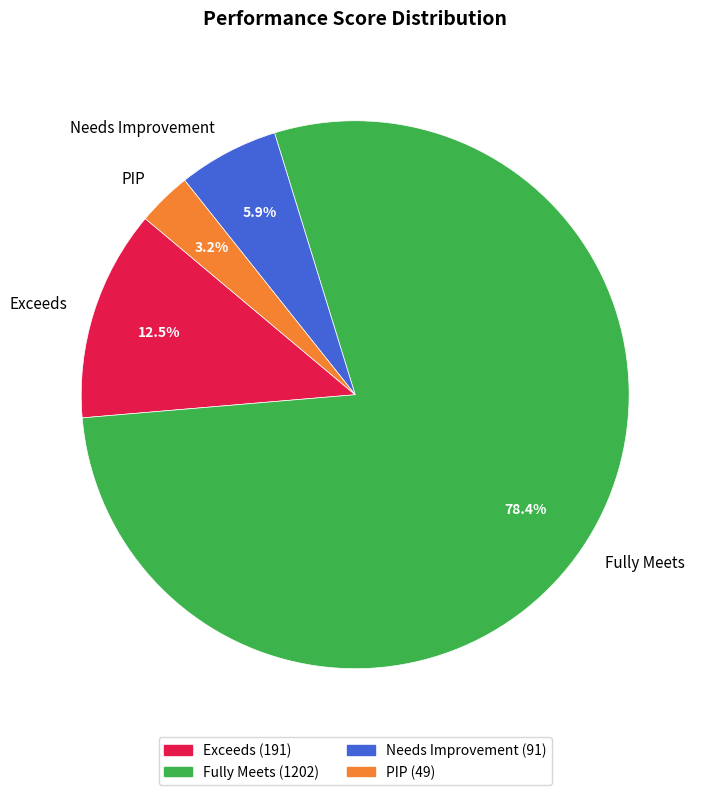

Rank the categories by value from lowest to highest.

PIP, Needs Improvement, Exceeds, Fully Meets